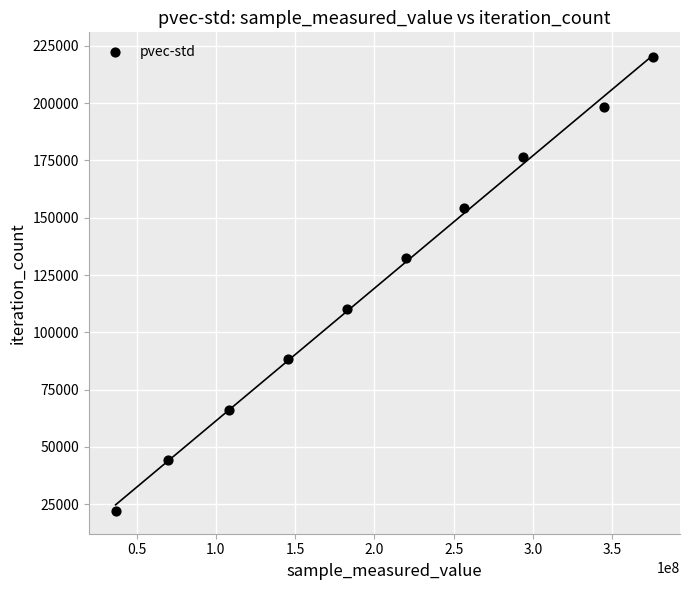

What is the range of Y values (max minus min)?

198324